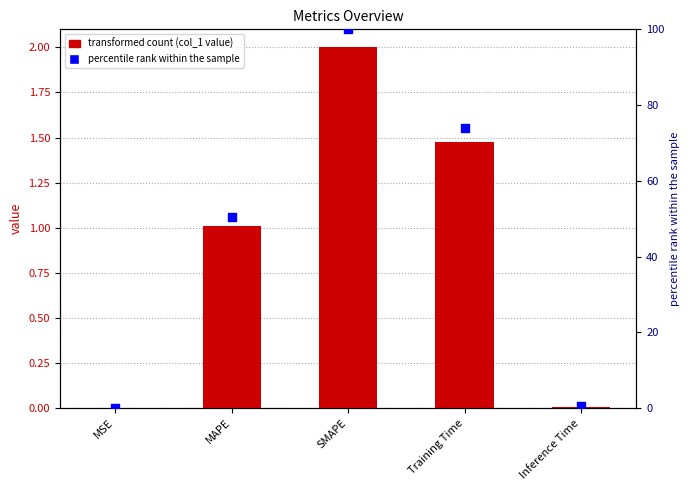

At which category is the sum across all series the highest?

SMAPE